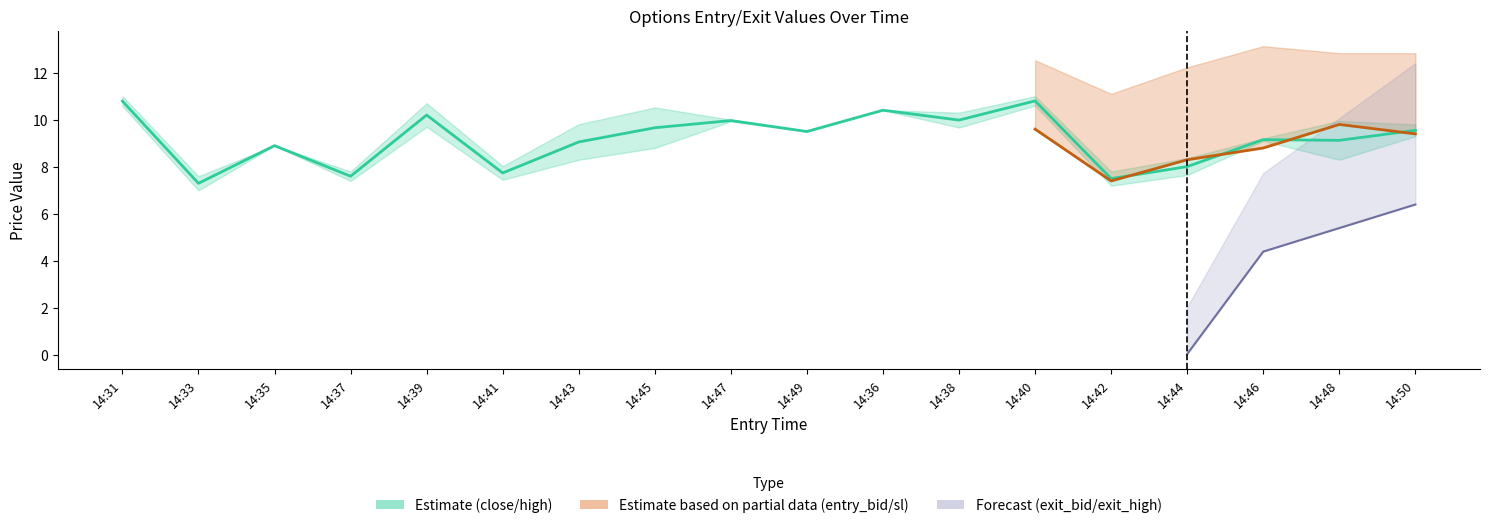

What is the approximate value of high at 14:41?

8.0